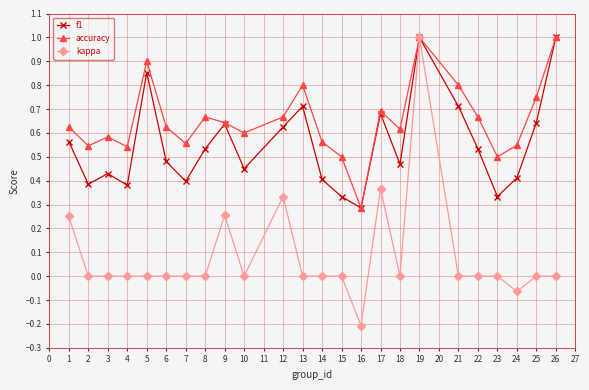

How many lines are shown in the chart?

3